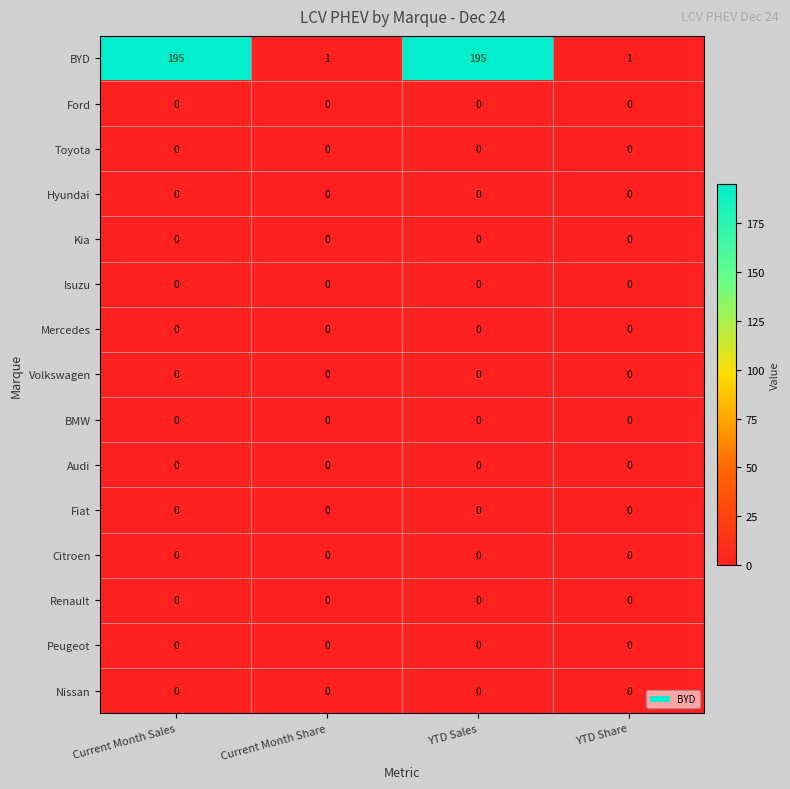

What is the greatest value displayed?

195